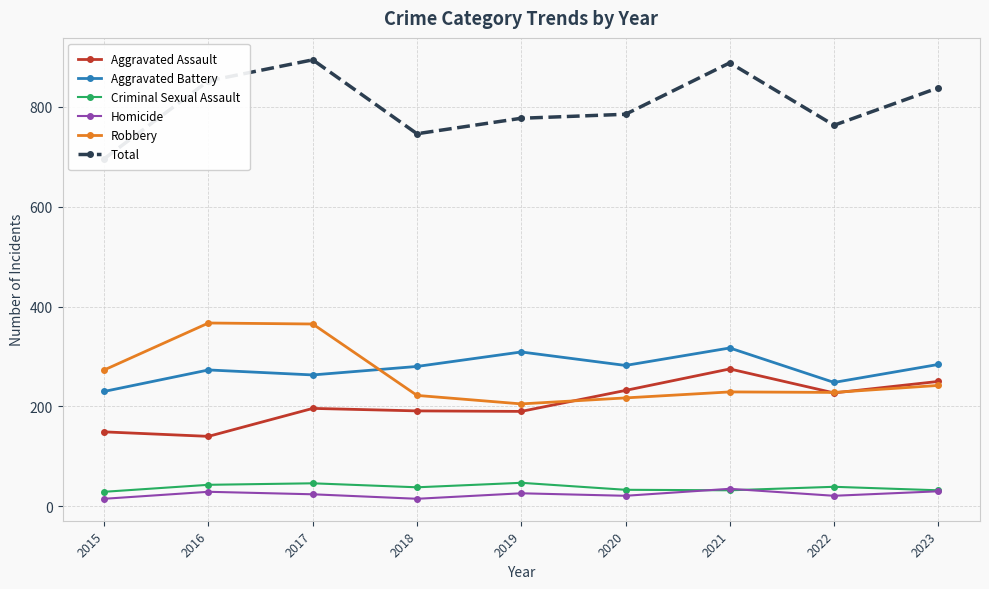

Which series has the largest total across all categories?

Total